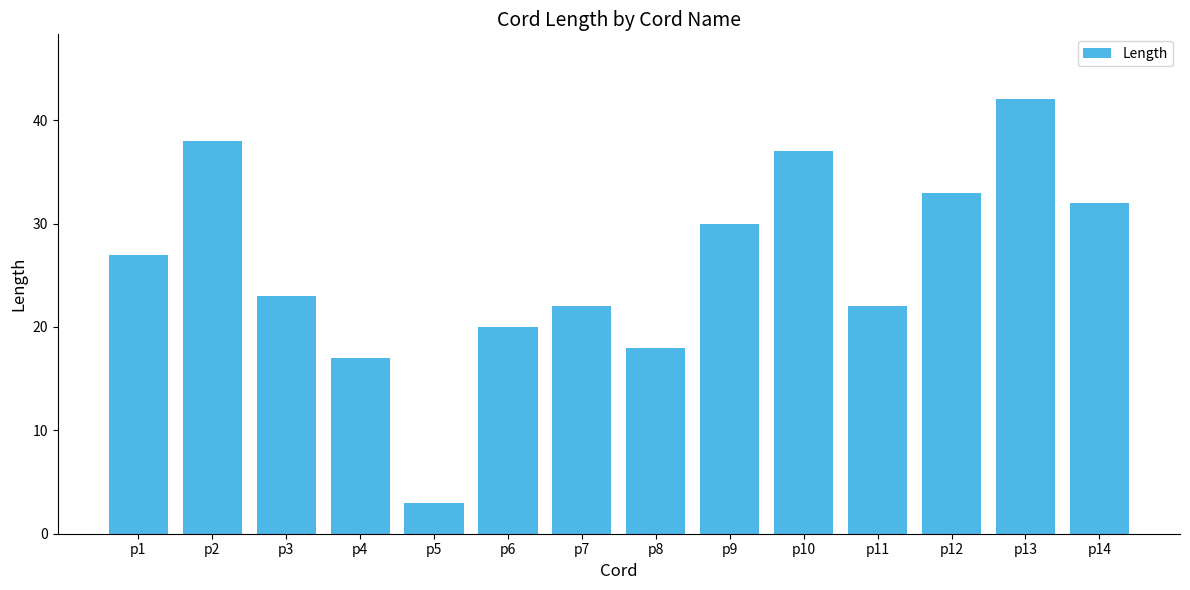

What is the minimum value shown in the chart?

3